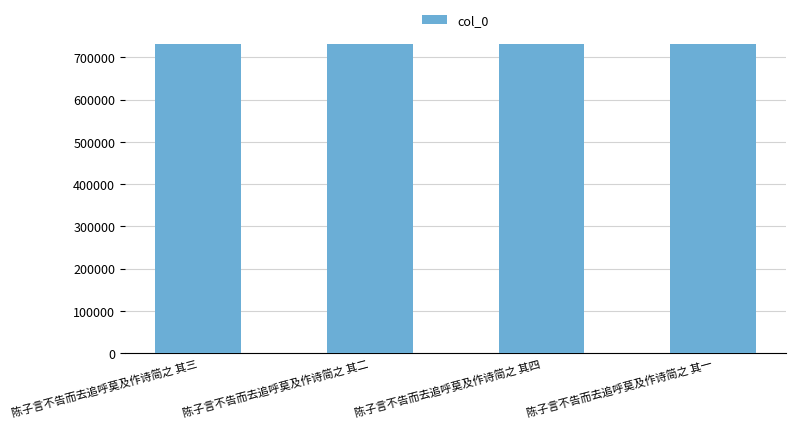

Approximately how many times larger is the value at 陈子言不告而去追呼莫及作诗简之 其四 compared to 陈子言不告而去追呼莫及作诗简之 其三?

1.0